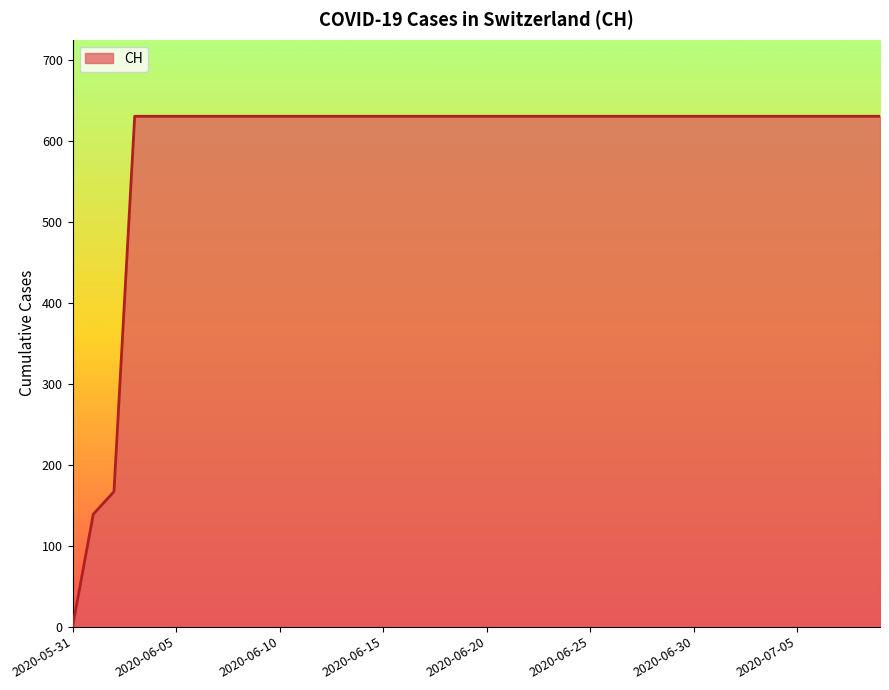

What is the difference between the maximum and minimum values?

631